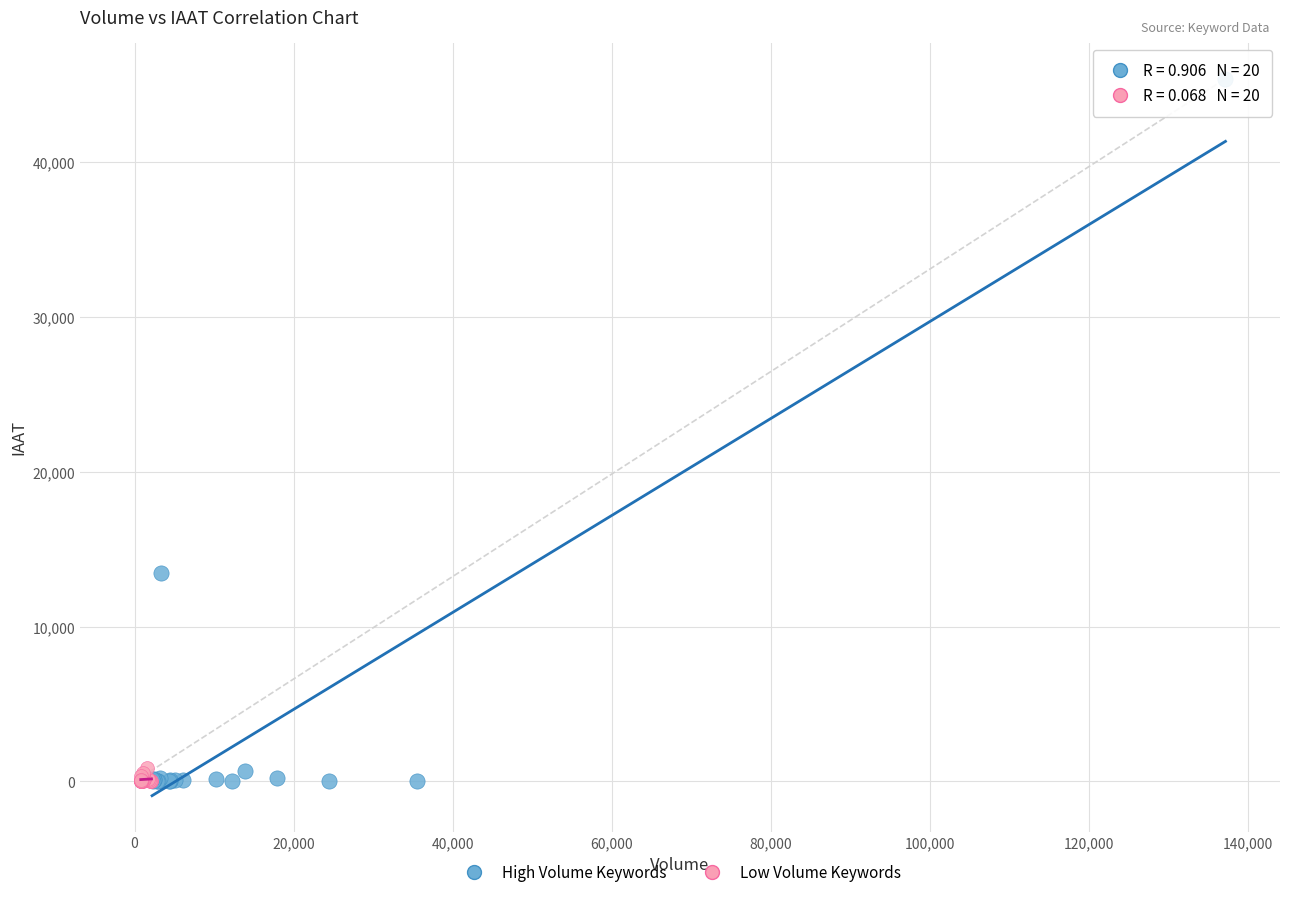

Which series reaches the maximum Y coordinate?

High Volume Keywords